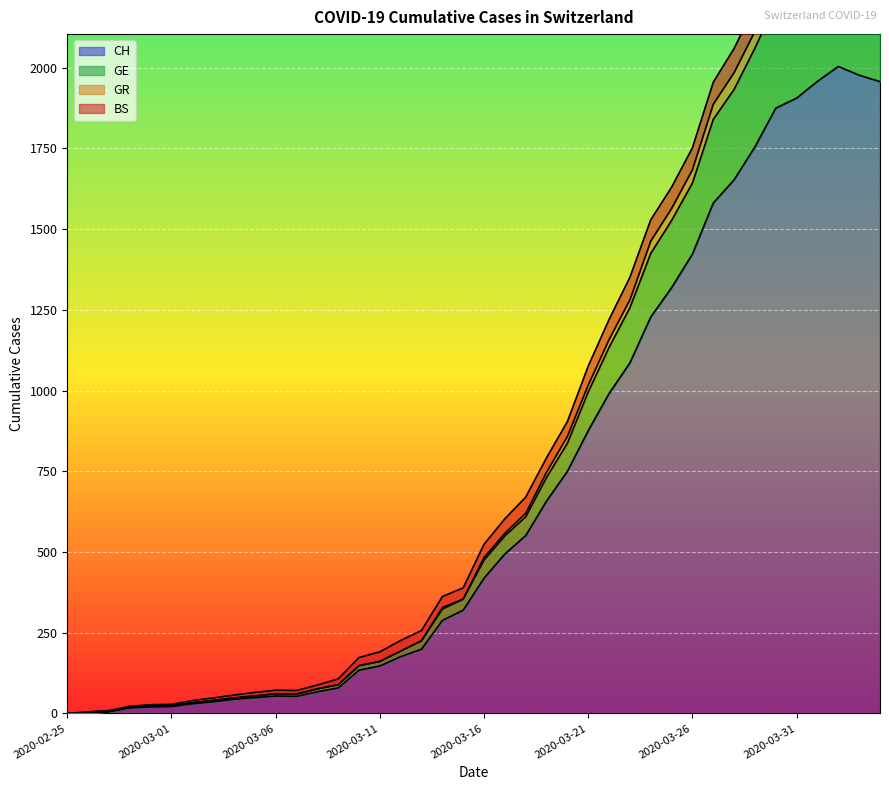

At how many categories does at least one series exceed 591?

18